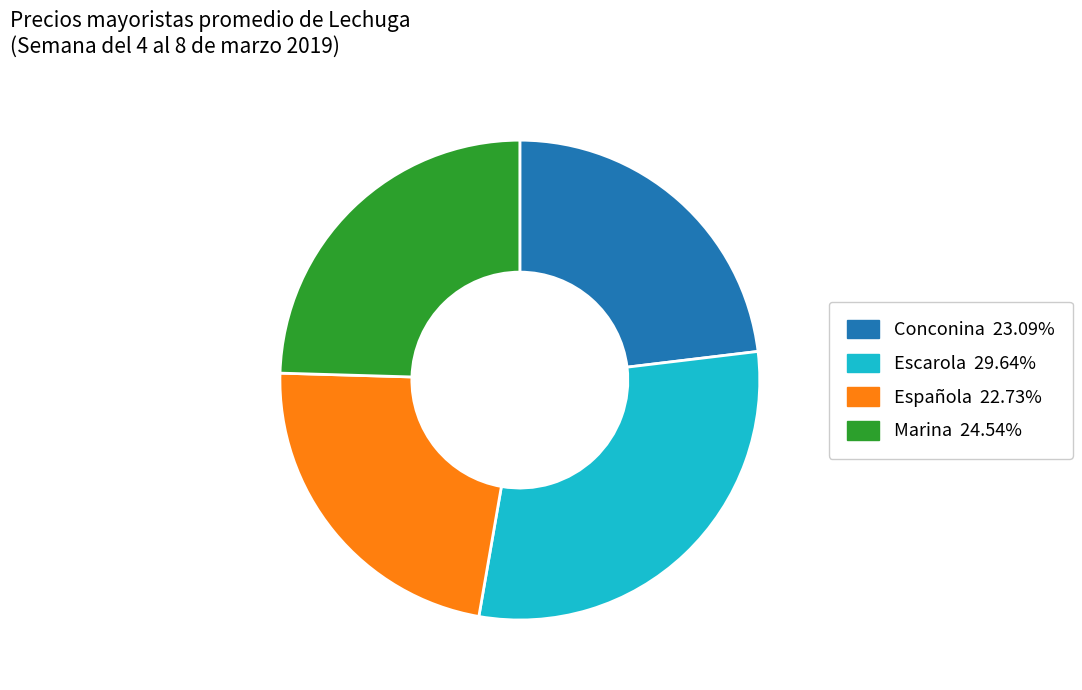

The Conconina slice represents 23% of the pie. True or false?

True